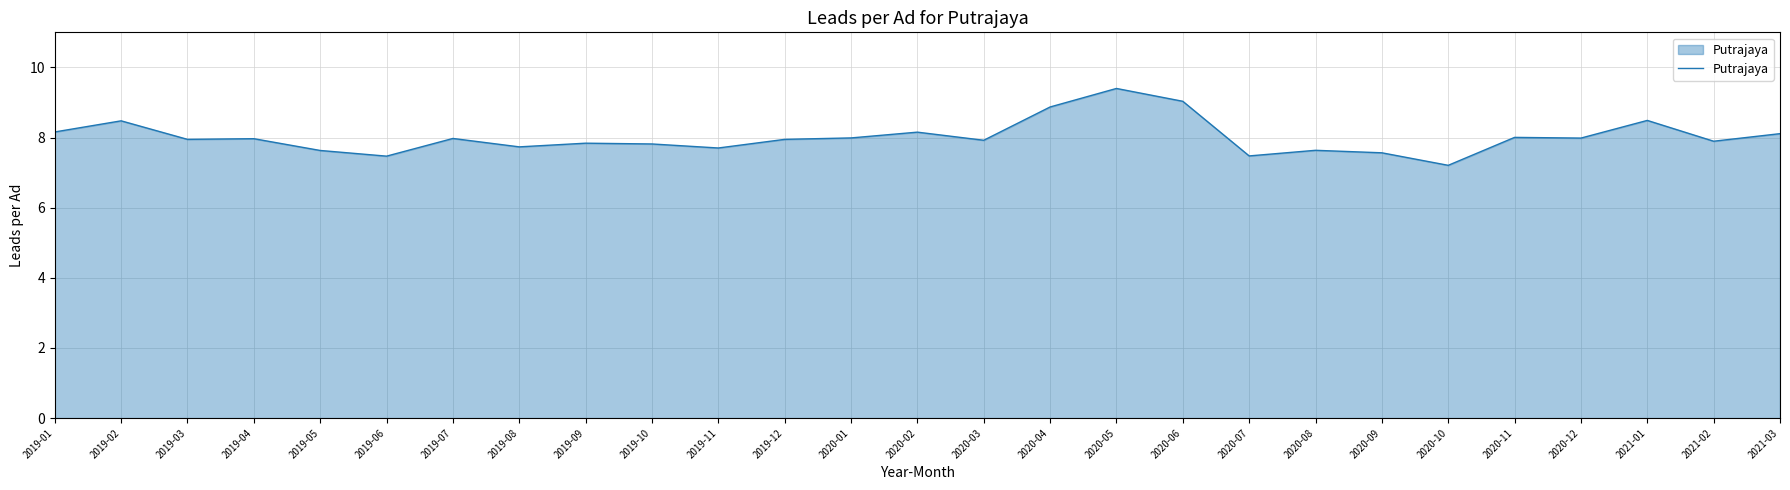

The chart shows a value of 9.4 at 2020-05. True or false?

True